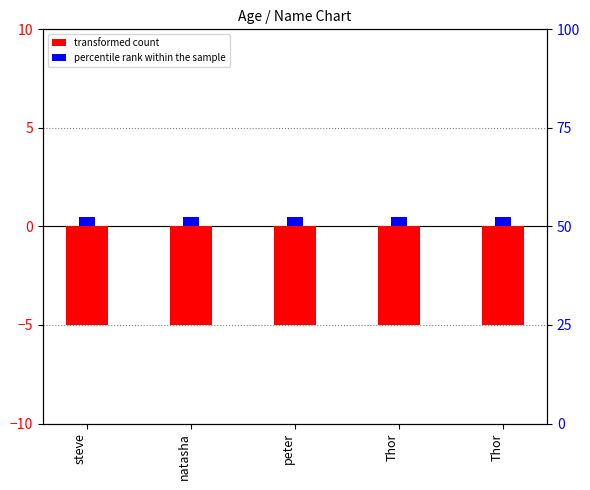

What is the value of the transformed count bar at the 1st from the left?

-5.0